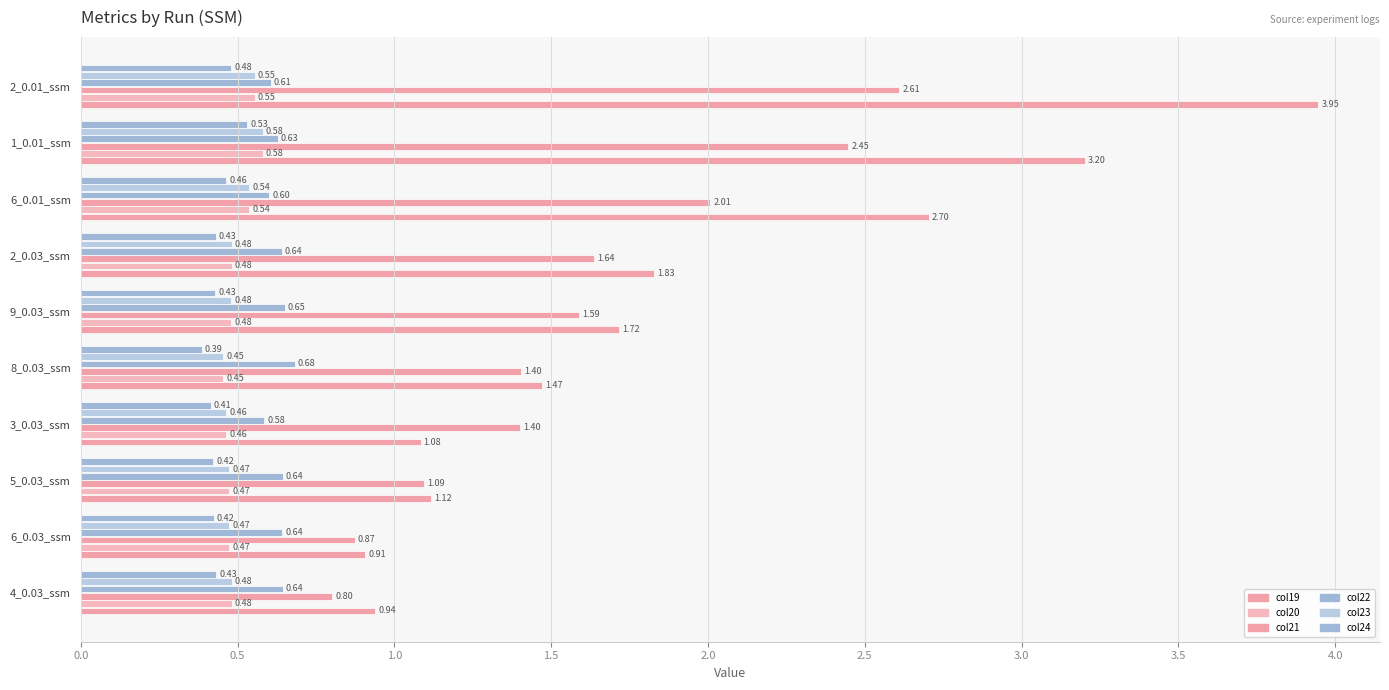

Count the number of data series in this chart.

6